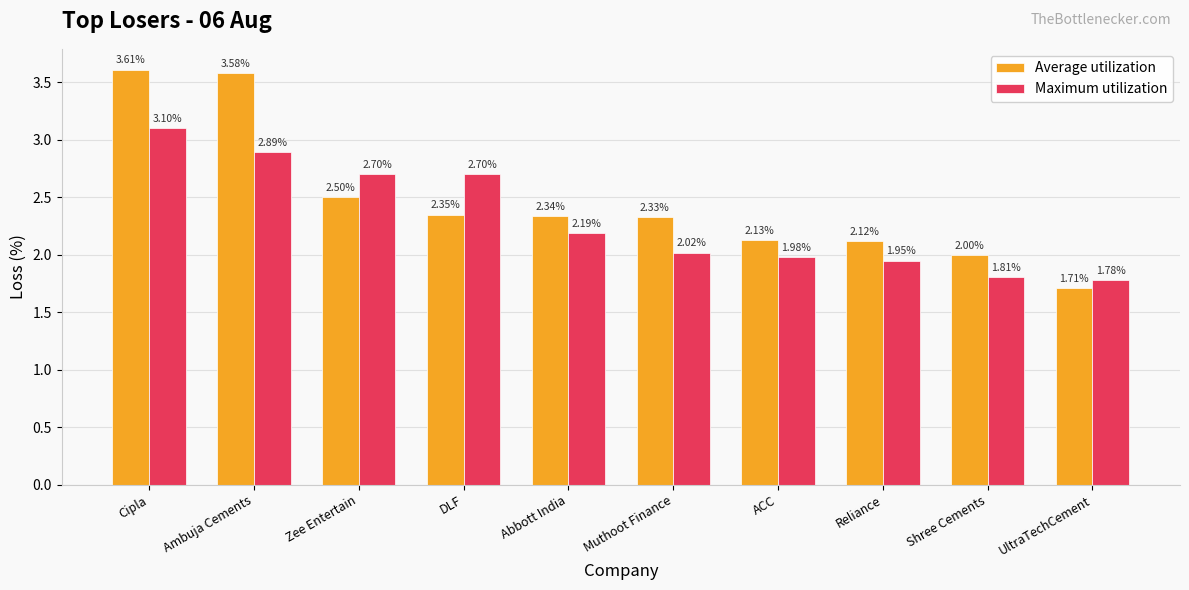

At which label does Maximum utilization reach its minimum?

UltraTechCement